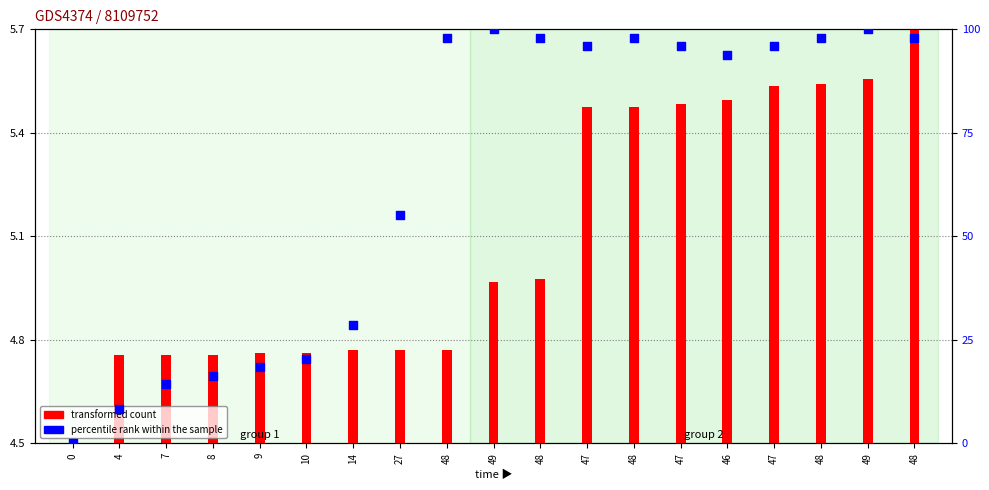

Which series reaches the maximum Y coordinate?

percentile rank within the sample